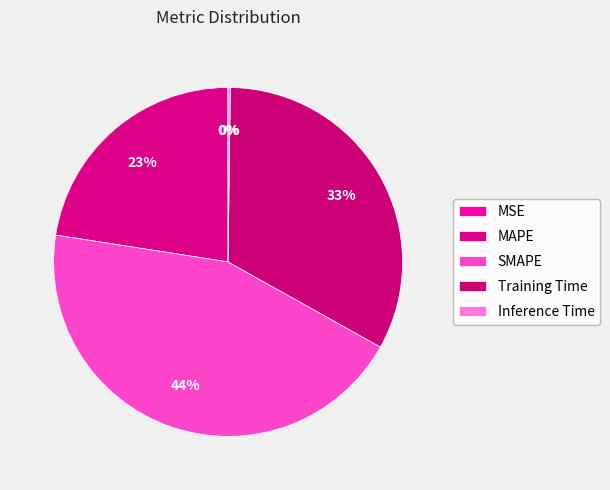

To the nearest percent, what is the average slice percentage?

20%